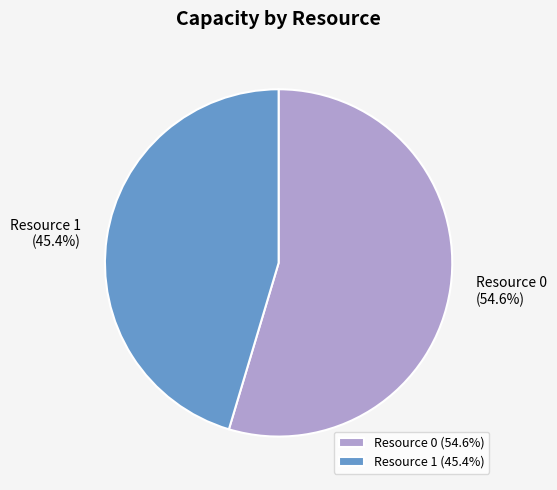

Between Resource 1 and Resource 0, which is larger?

Resource 0